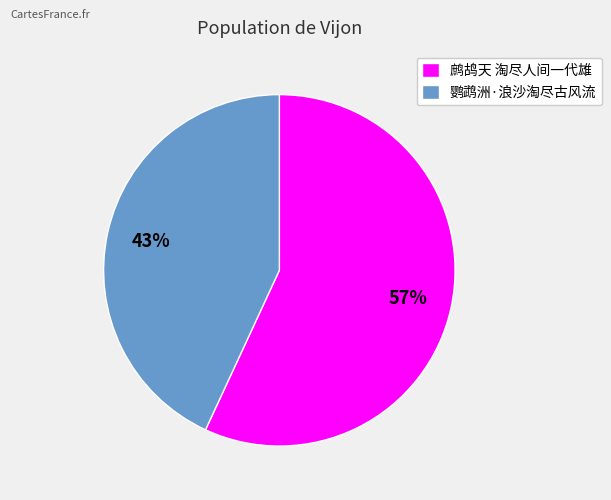

True or false: 鹦鹉洲·浪沙淘尽古风流 accounts for 43% of the total.

True